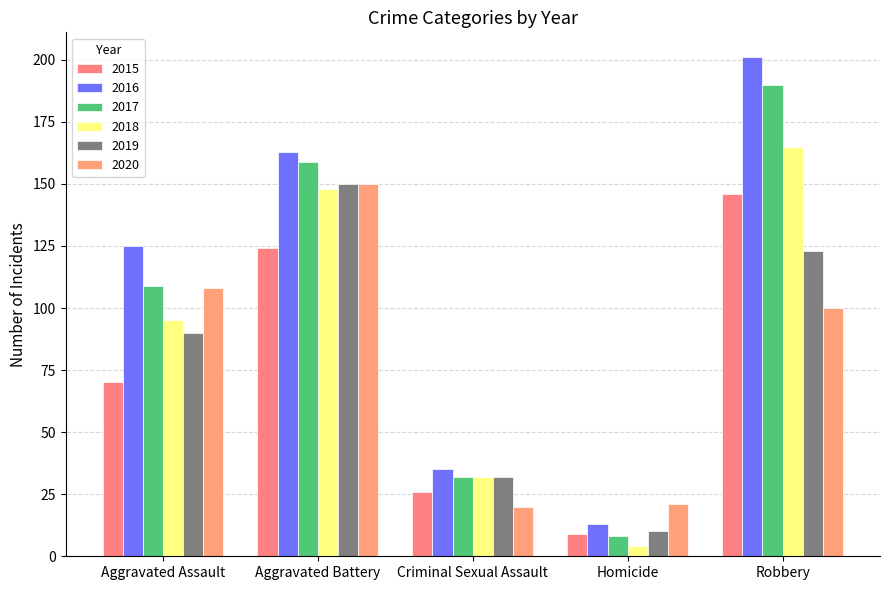

Which series has the largest range (max minus min)?

2016